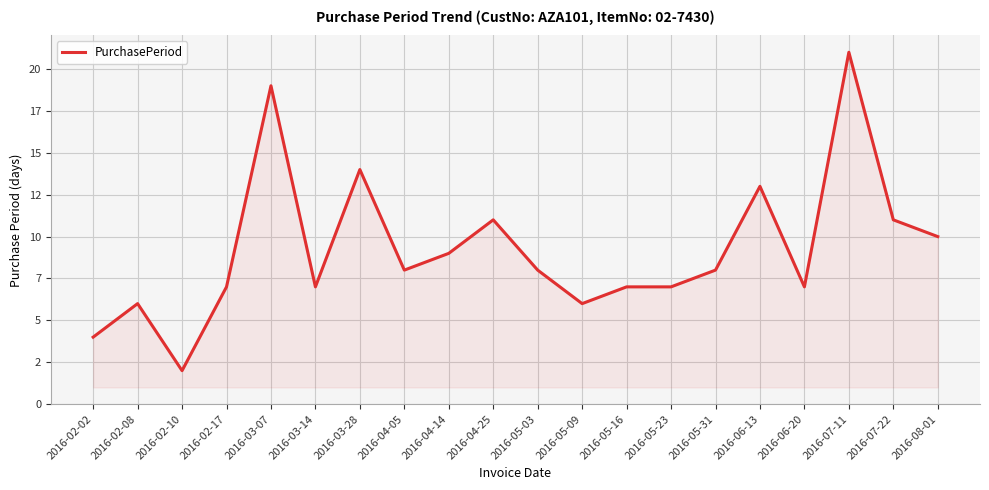

Which category has the lowest value across all series?

2016-02-10